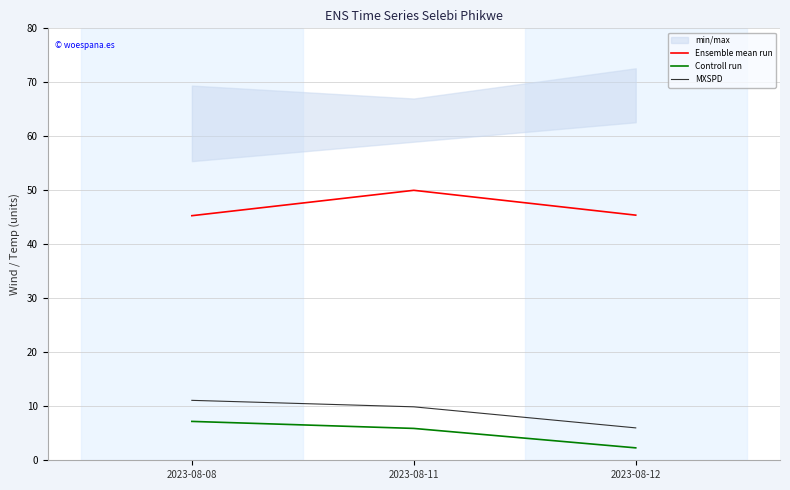

What is the difference between the Ensemble mean run values at 2023-08-08 and 2023-08-12?

0.1